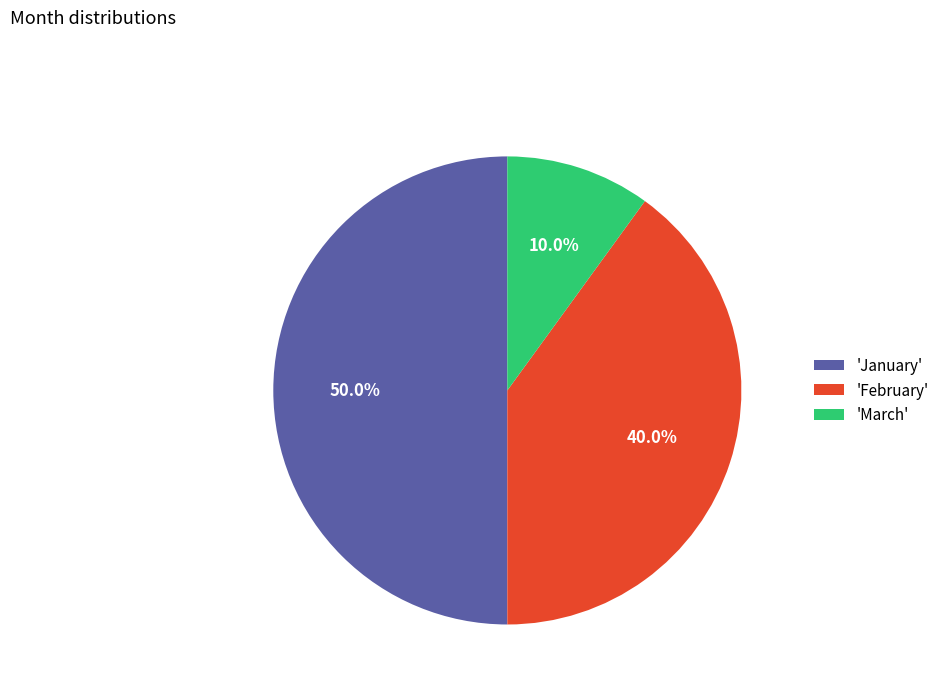

Does 'February' account for over 50% of the chart?

No